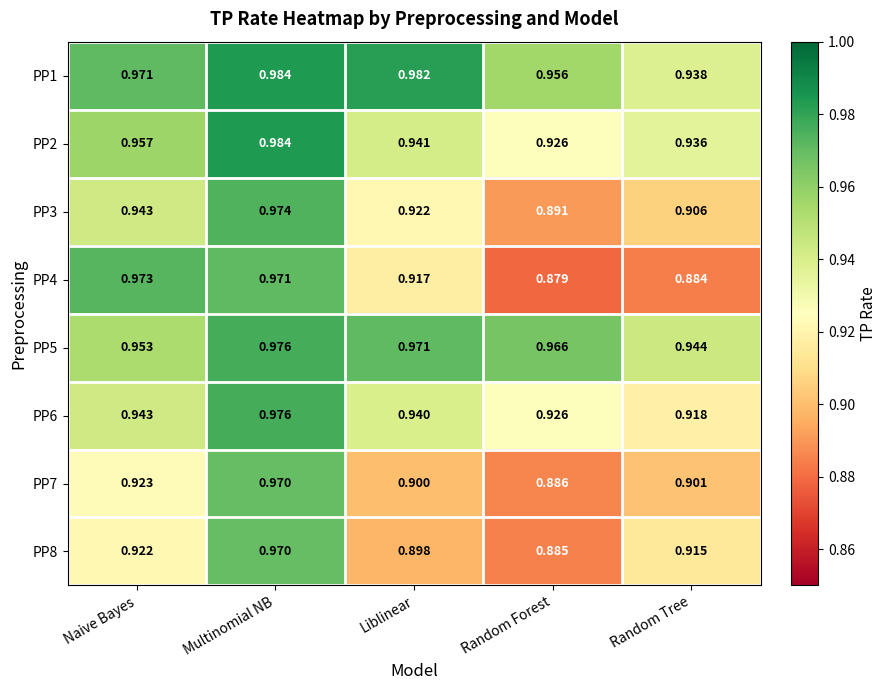

Count the number of categories in the chart.

5